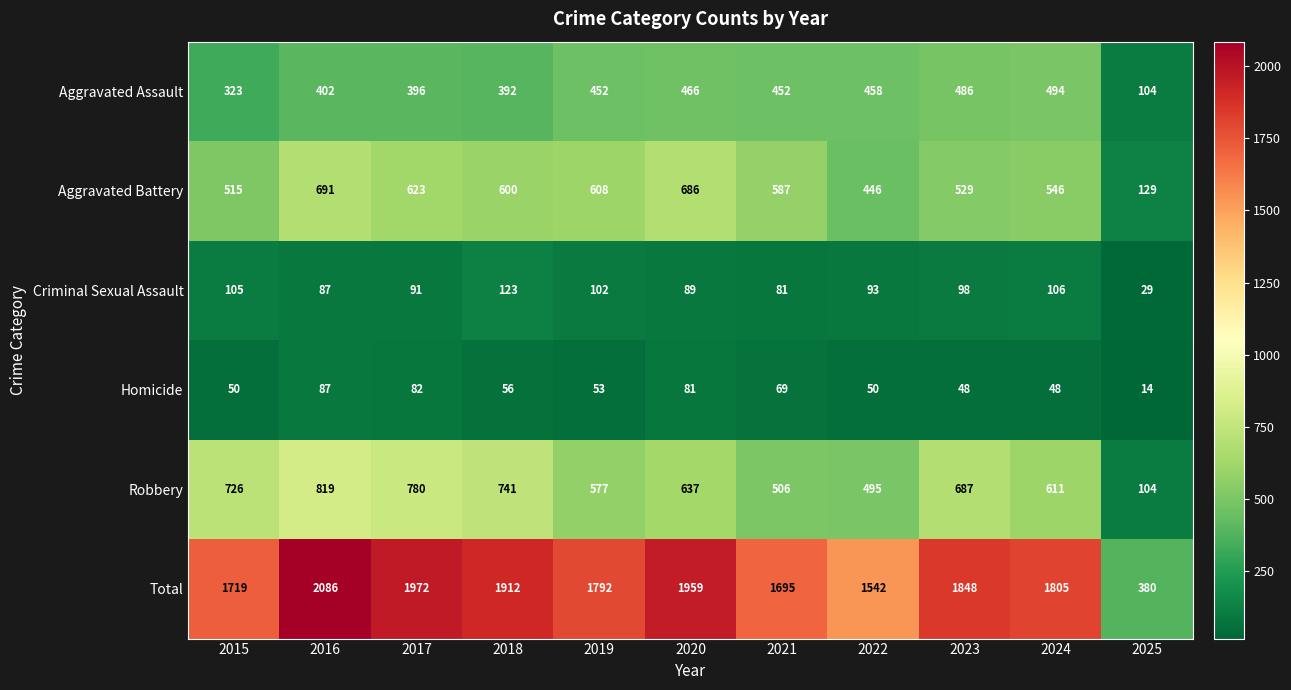

What is the greatest value displayed?

2086